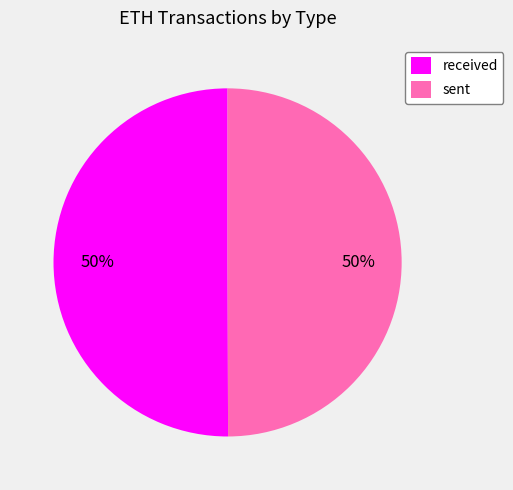

Count the number of slices in the pie.

2